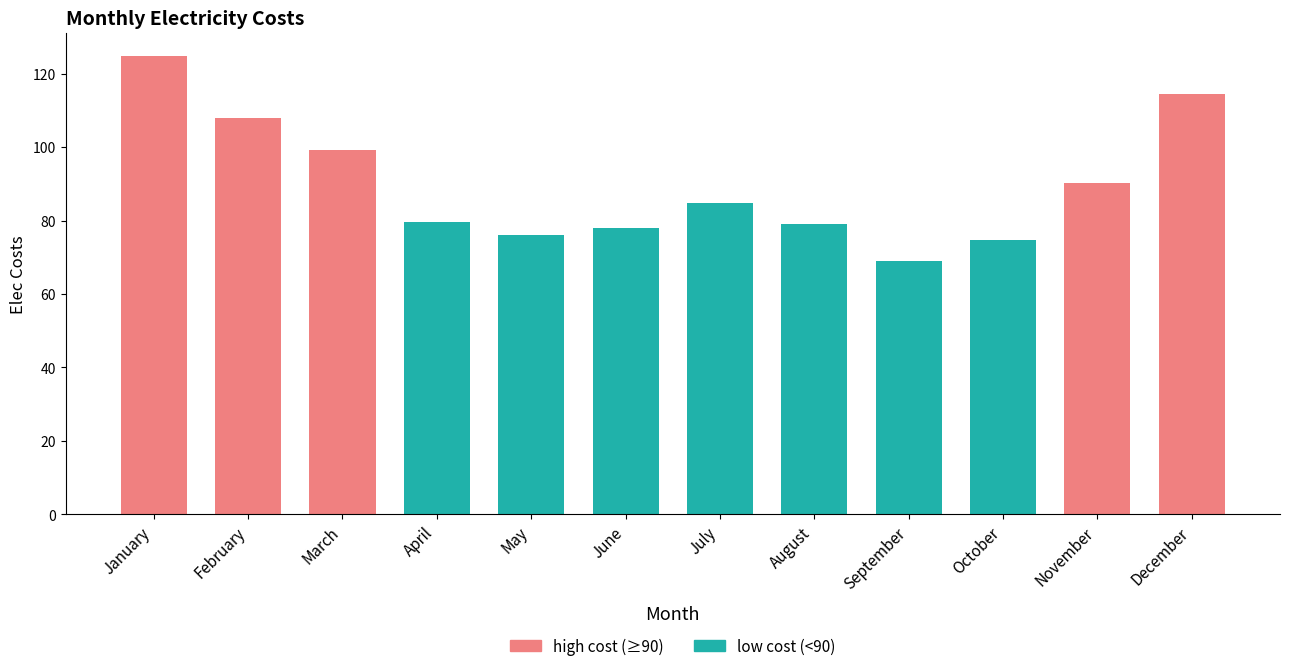

Rank the categories by value from highest to lowest.

January, December, February, March, November, July, April, August, June, May, October, September